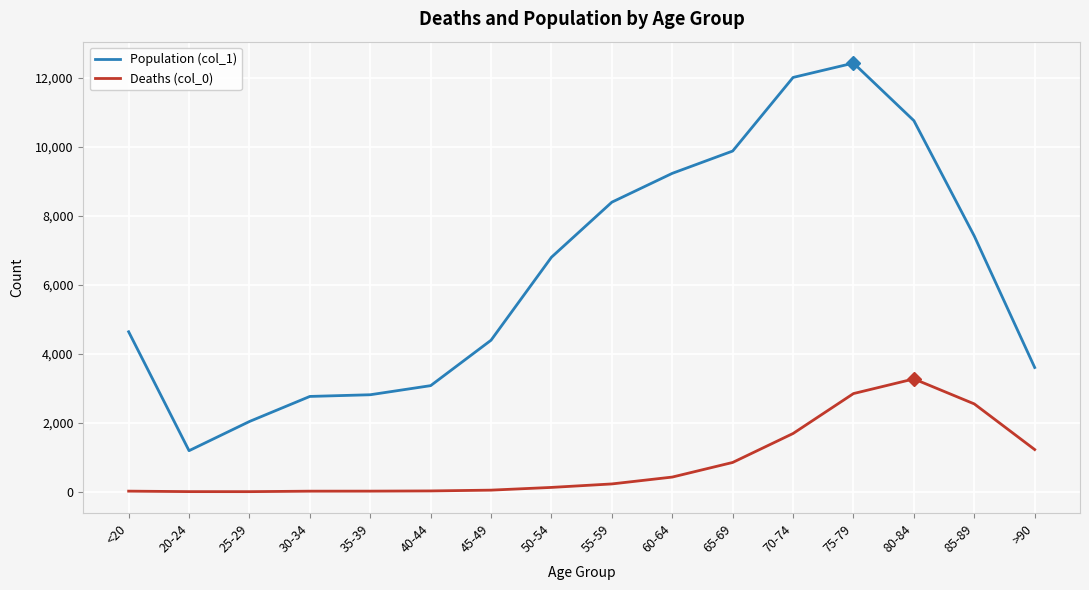

How many lines are shown in the chart?

2